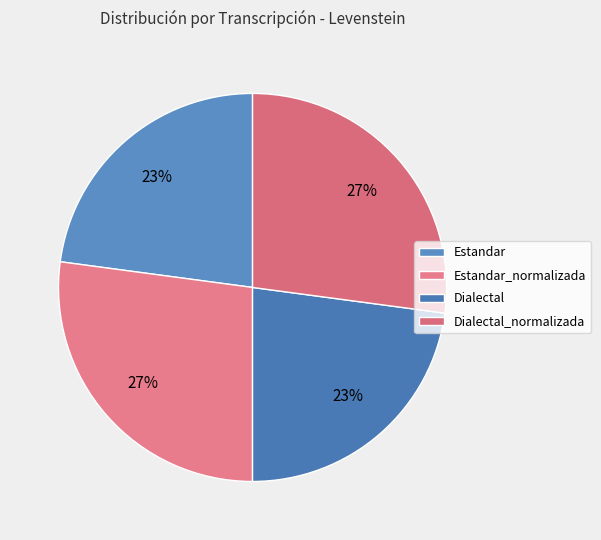

Which category has the biggest portion of the pie?

Estandar_normalizada